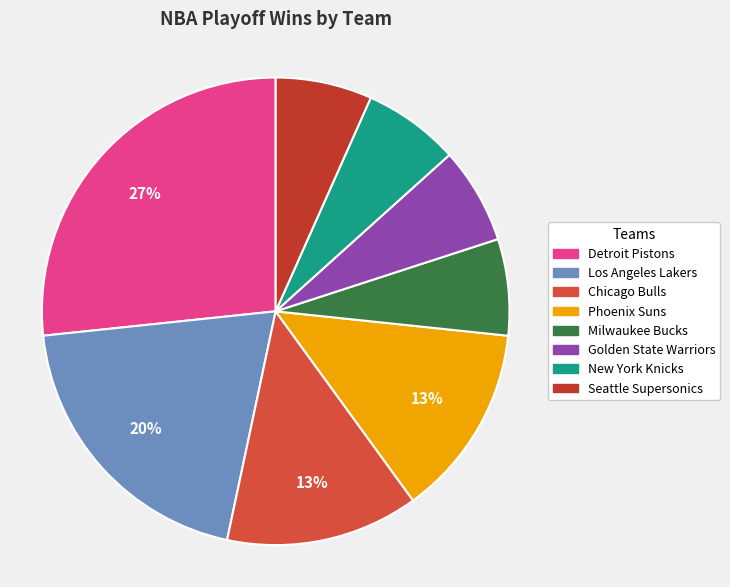

Combined, do Los Angeles Lakers and Milwaukee Bucks account for over 50%?

No